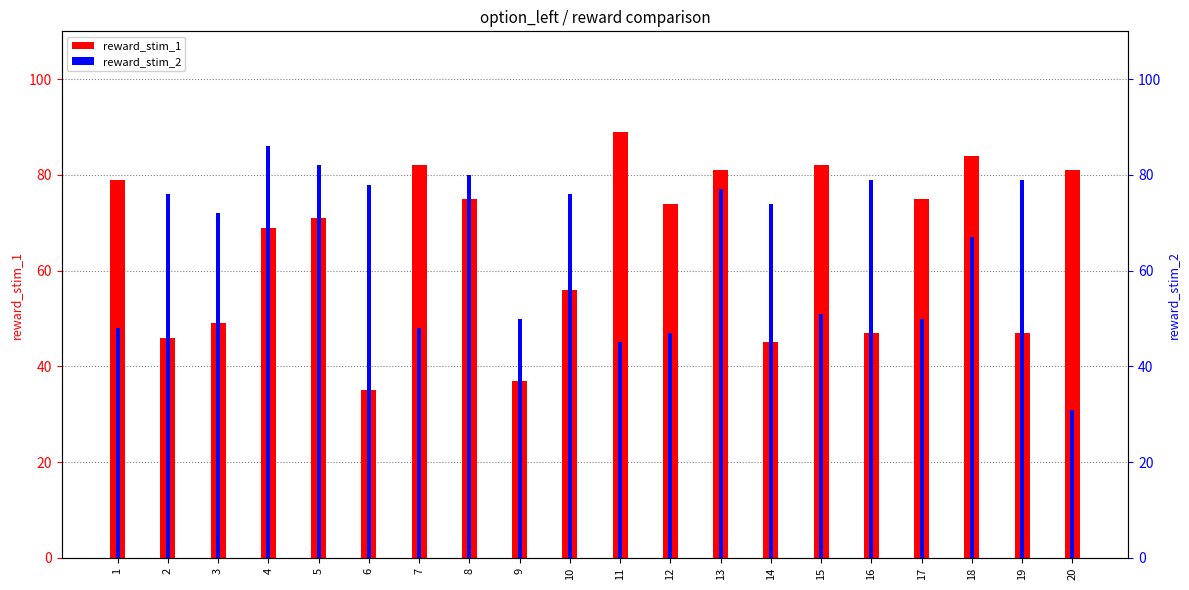

The value of reward_stim_1 at 13 is 81. True or false?

True